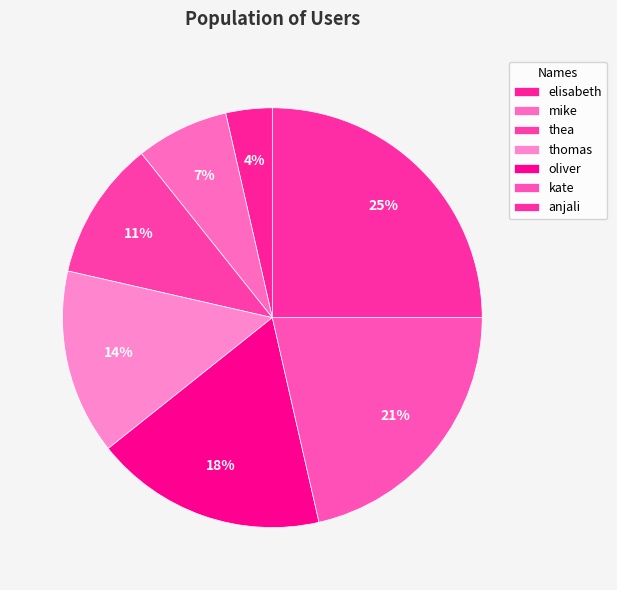

What percentage is the oliver slice, to the nearest percent?

18%